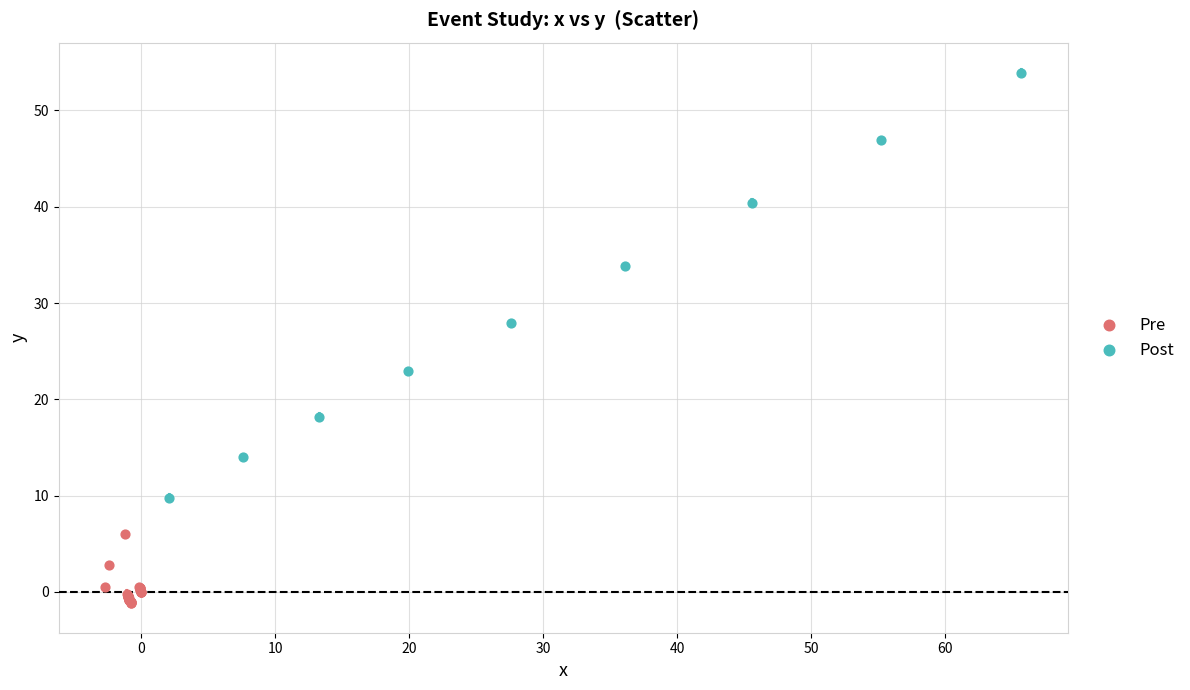

Which series reaches the maximum Y coordinate?

Post